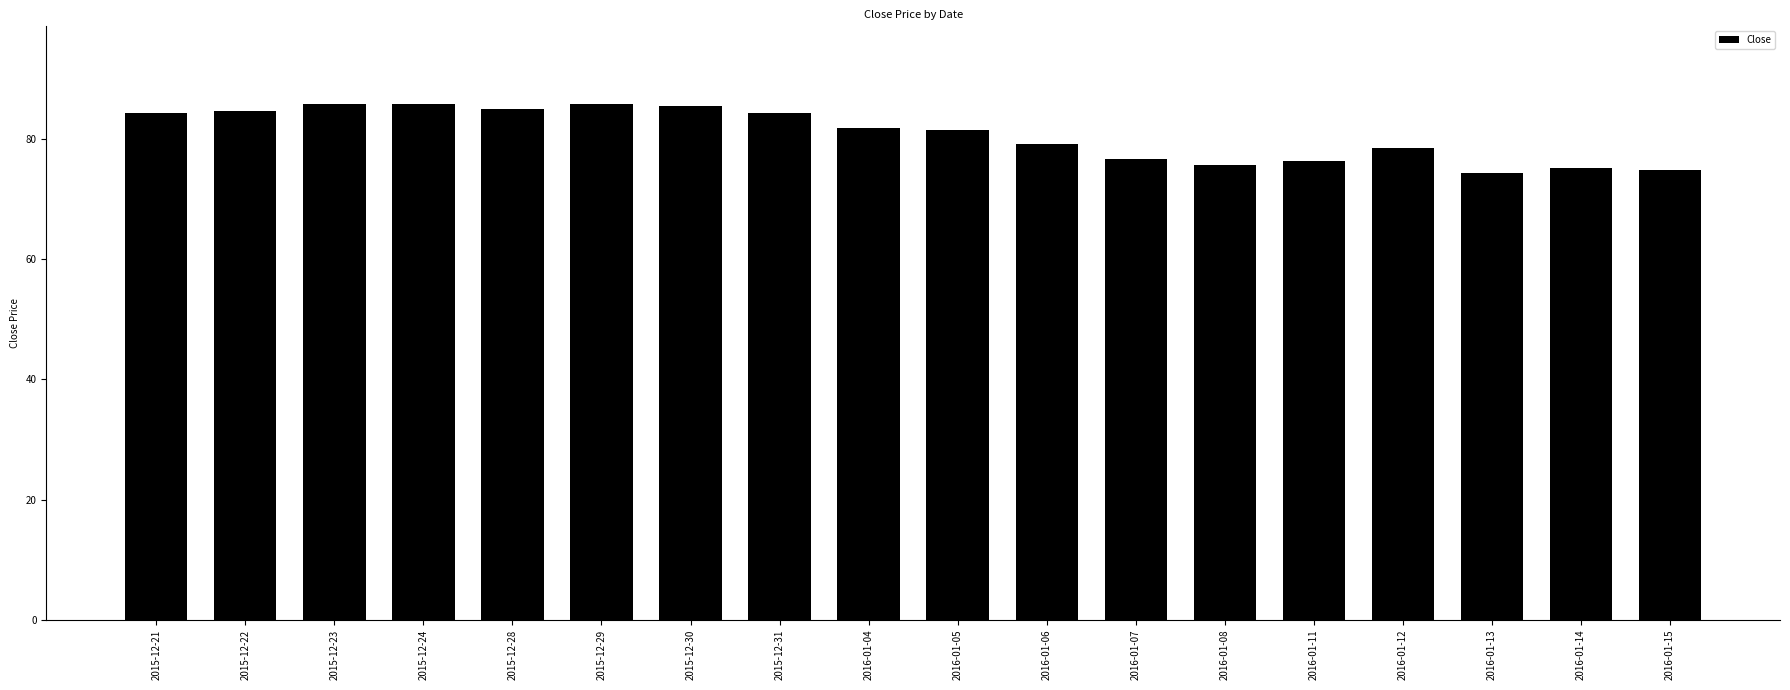

What is the greatest value displayed?

85.9